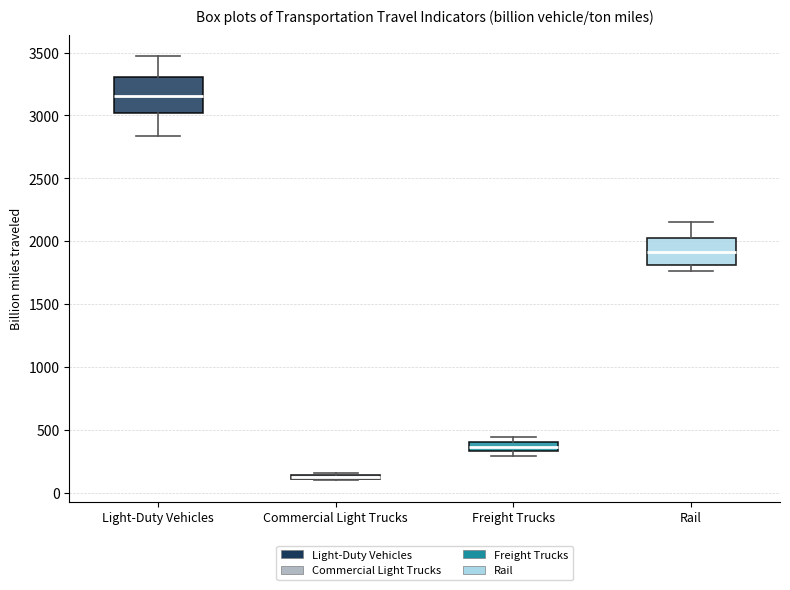

Where does the upper whisker of the box for Rail end on the y-axis? The values are not printed on the chart, so give them approximately, as read against the axis.

2150